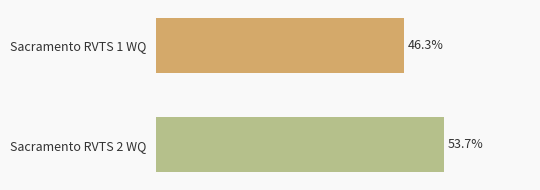

Does the chart contain any negative values?

No